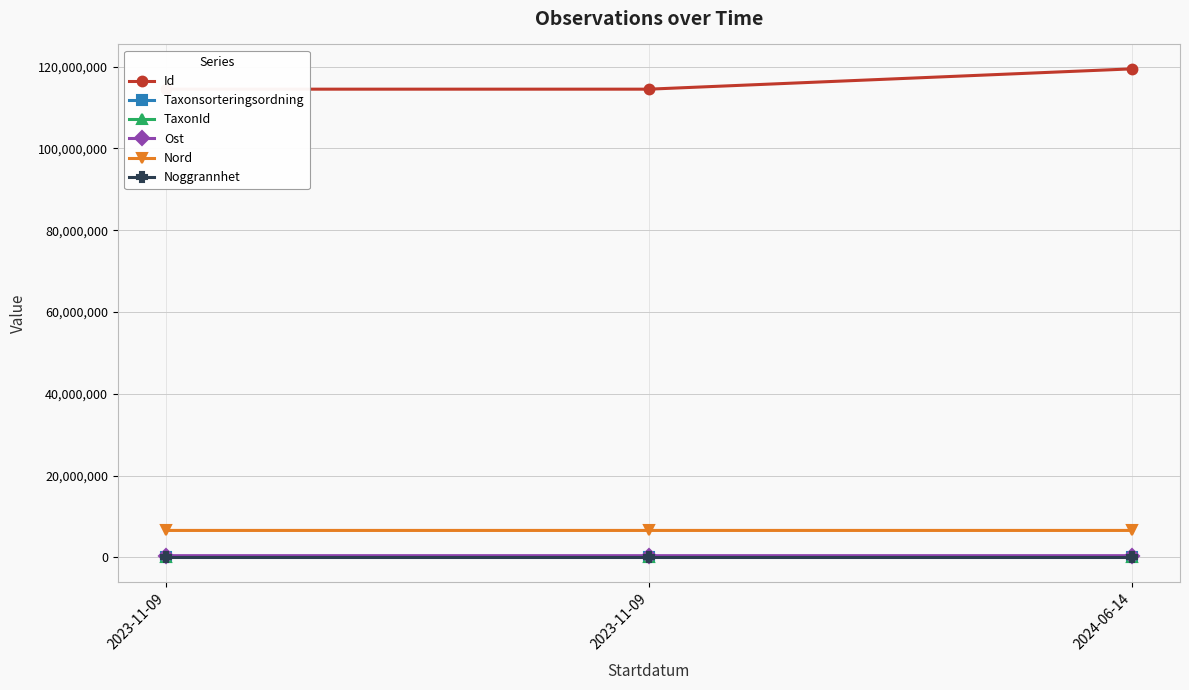

How many series are shown in this chart?

6